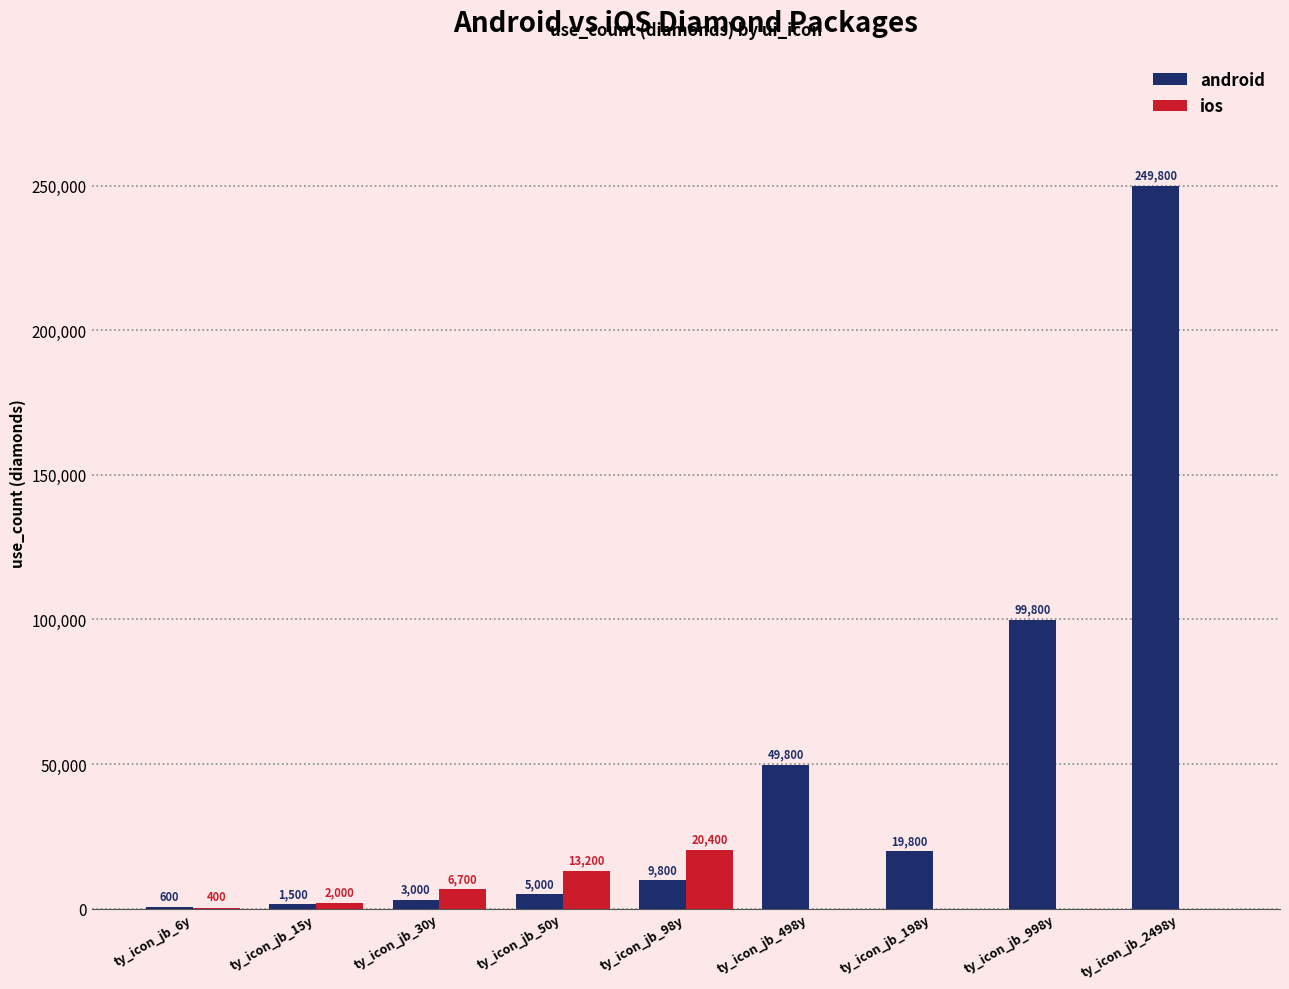

Which series has the largest range (max minus min)?

android